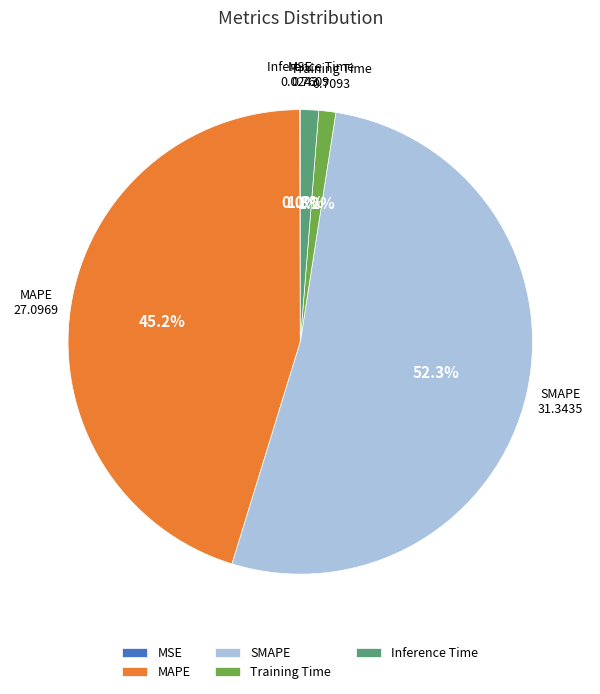

To the nearest percent, what percentage of the pie is Inference Time?

1%